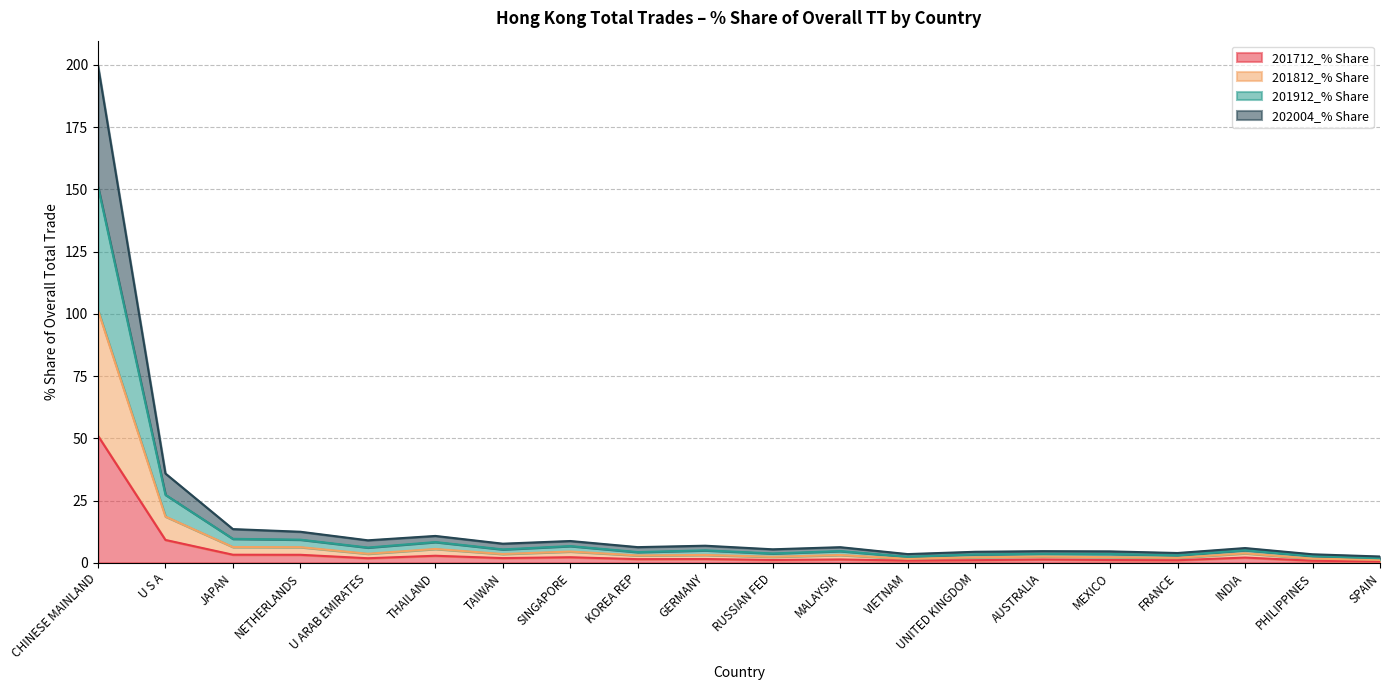

At which label does 201712_% Share reach its peak?

CHINESE MAINLAND